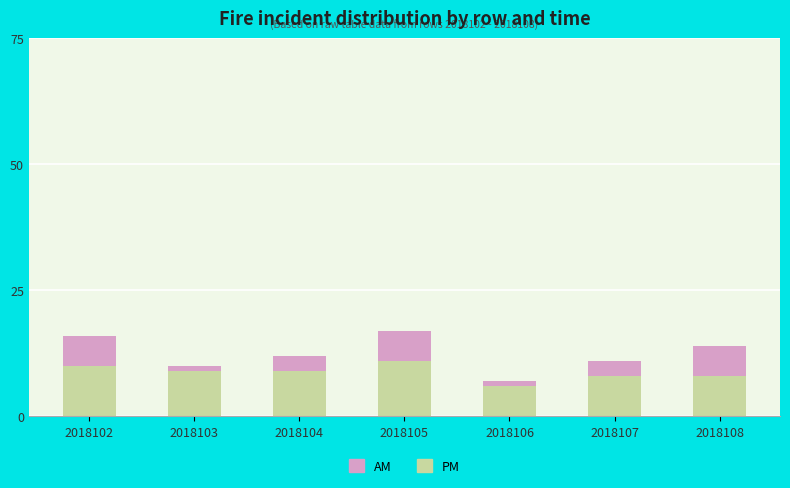

Reading left to right, transcribe the values for PM.

10	9	9	11	6	8	8